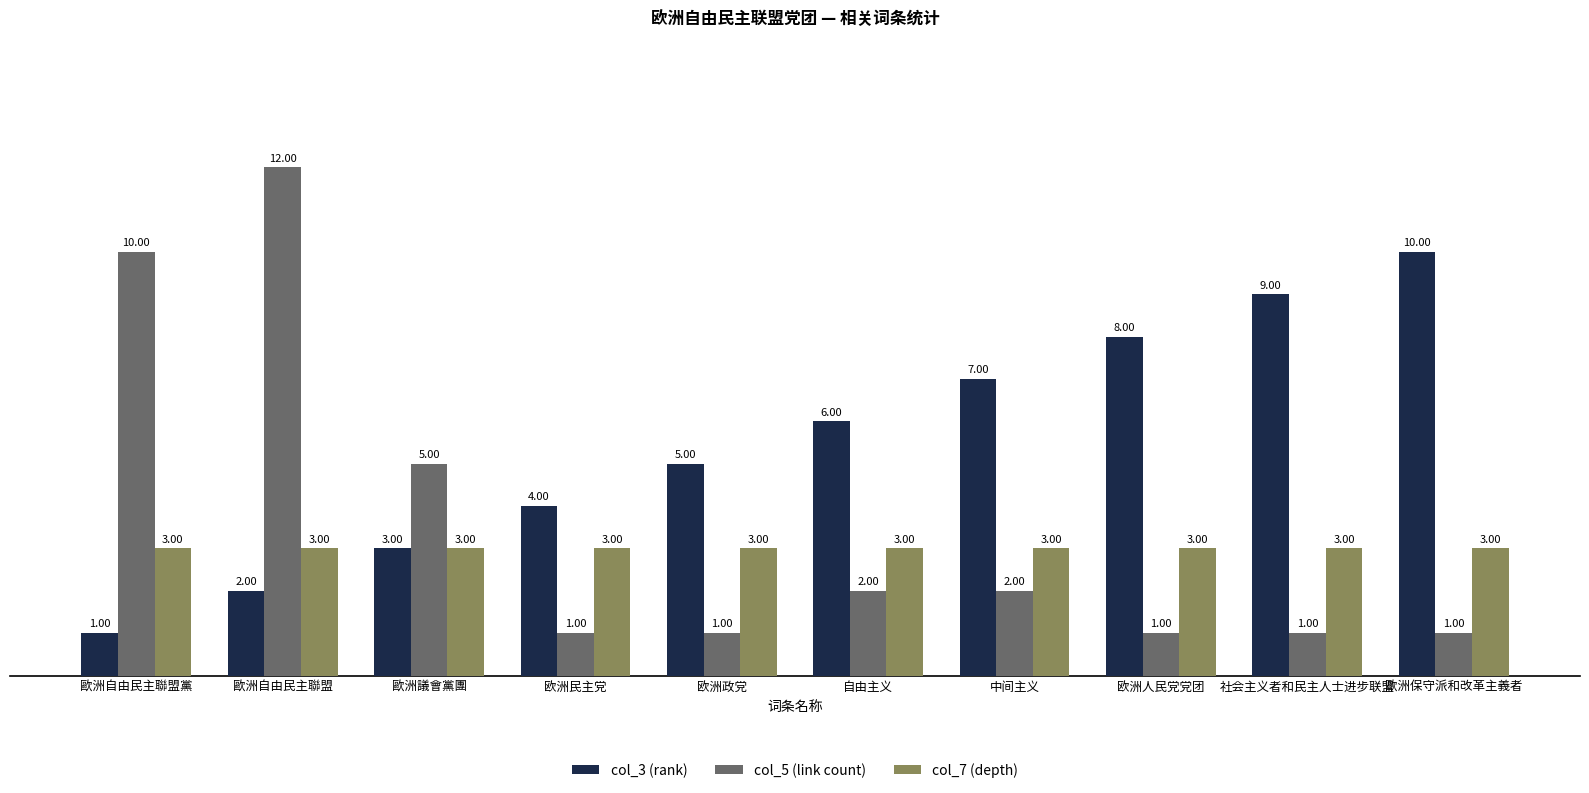

Rank the series at 歐洲自由民主聯盟黨 from lowest to highest value.

col_3 (rank), col_7 (depth), col_5 (link count)